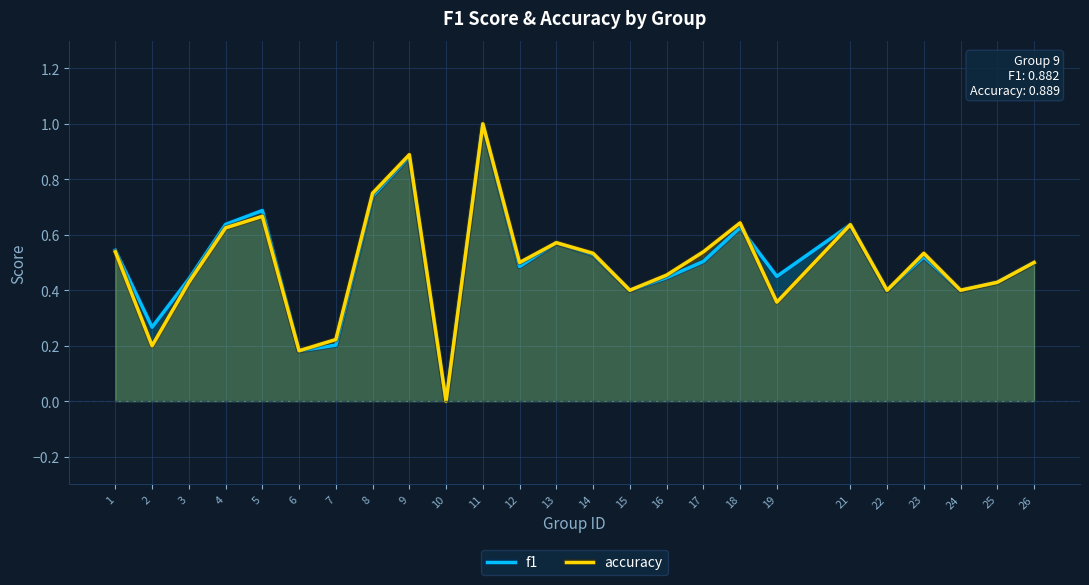

At which label is accuracy closest to 0?

10